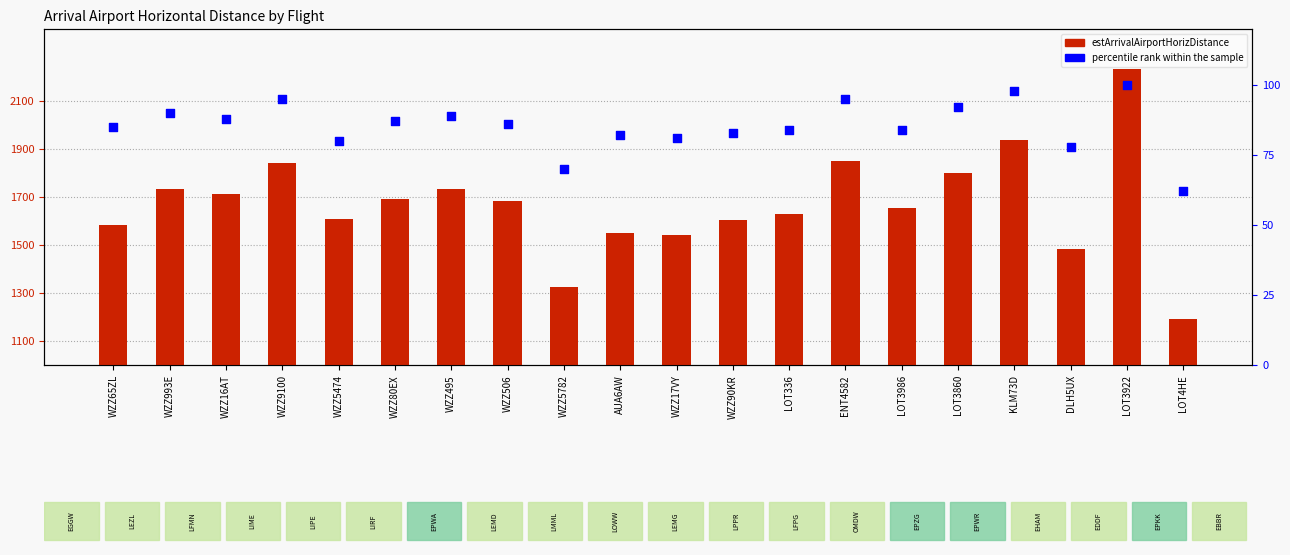

At how many categories does at least one series exceed 643?

20